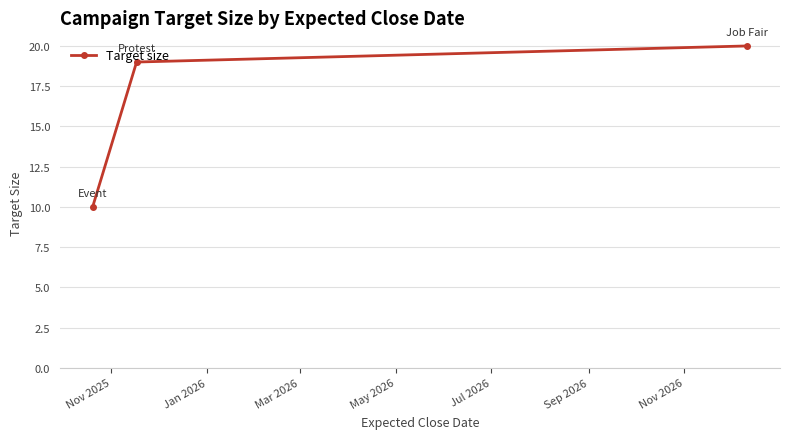

What is the greatest value displayed?

20